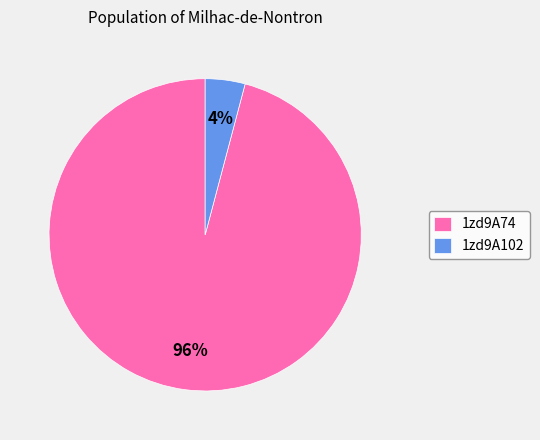

What is the smallest slice in the pie chart?

1zd9A102